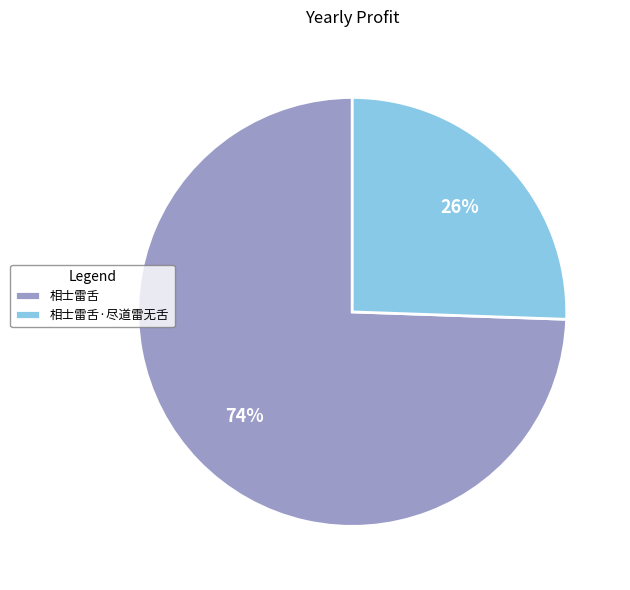

Do 相士雷舌·尽道雷无舌 and 相士雷舌 together represent more than half of the pie?

Yes